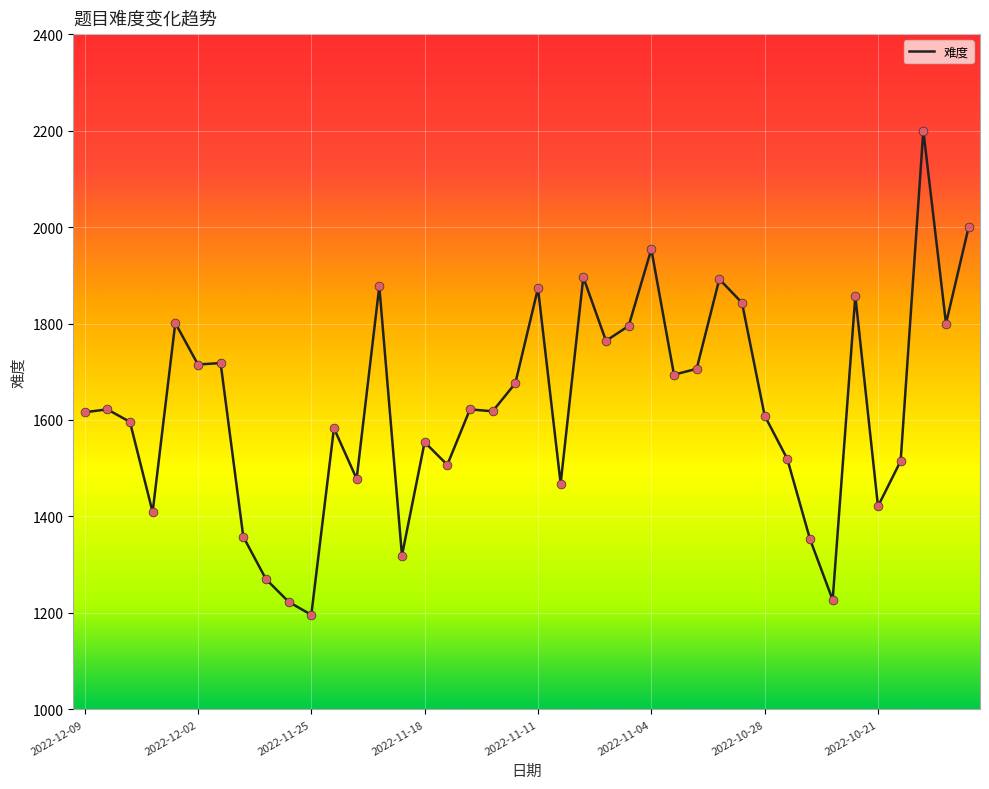

What is the minimum value shown in the chart?

1196